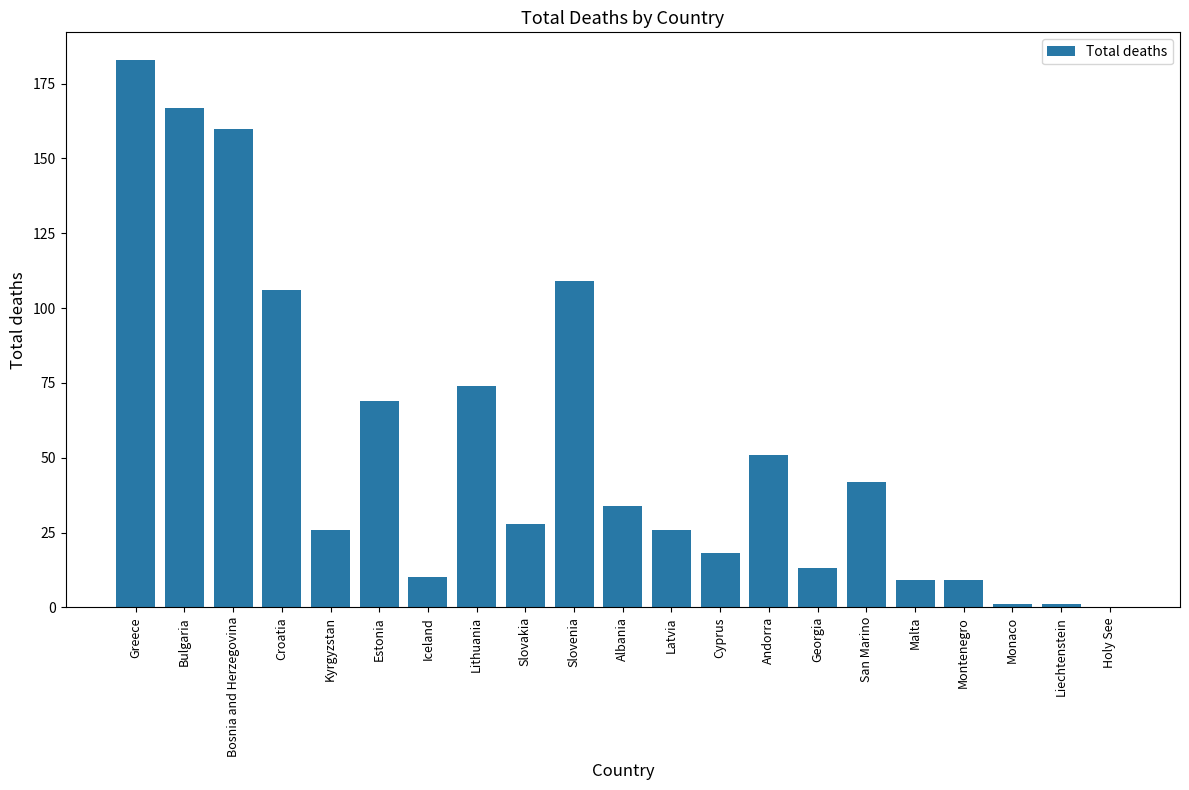

What is the sum of the values at Monaco and Andorra?

52